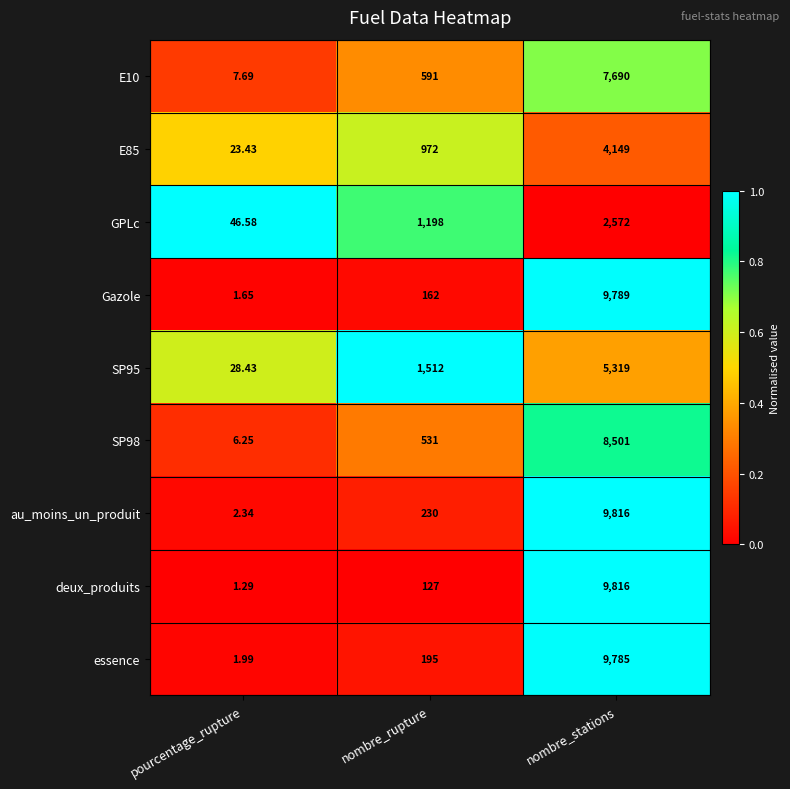

Which series has the largest range (max minus min)?

deux_produits